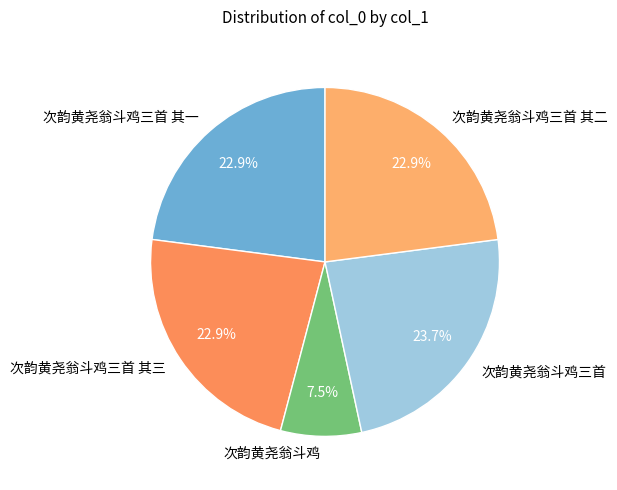

To the nearest percent, what is the average slice percentage?

20%